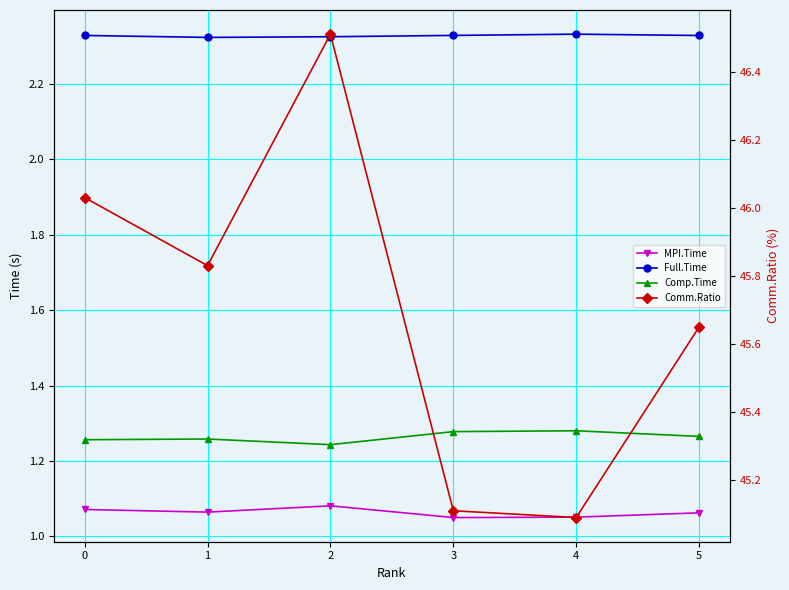

Which series has the largest range (max minus min)?

Comm.Ratio